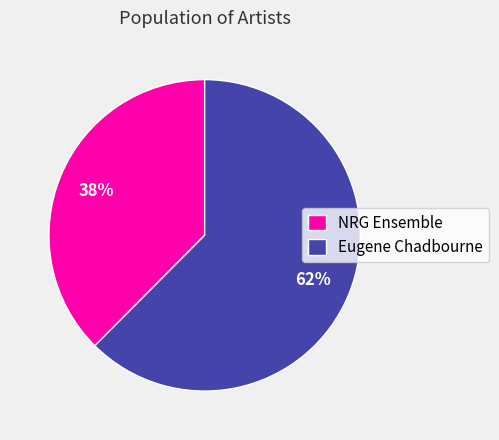

Is the sum of NRG Ensemble and Eugene Chadbourne greater than half?

Yes